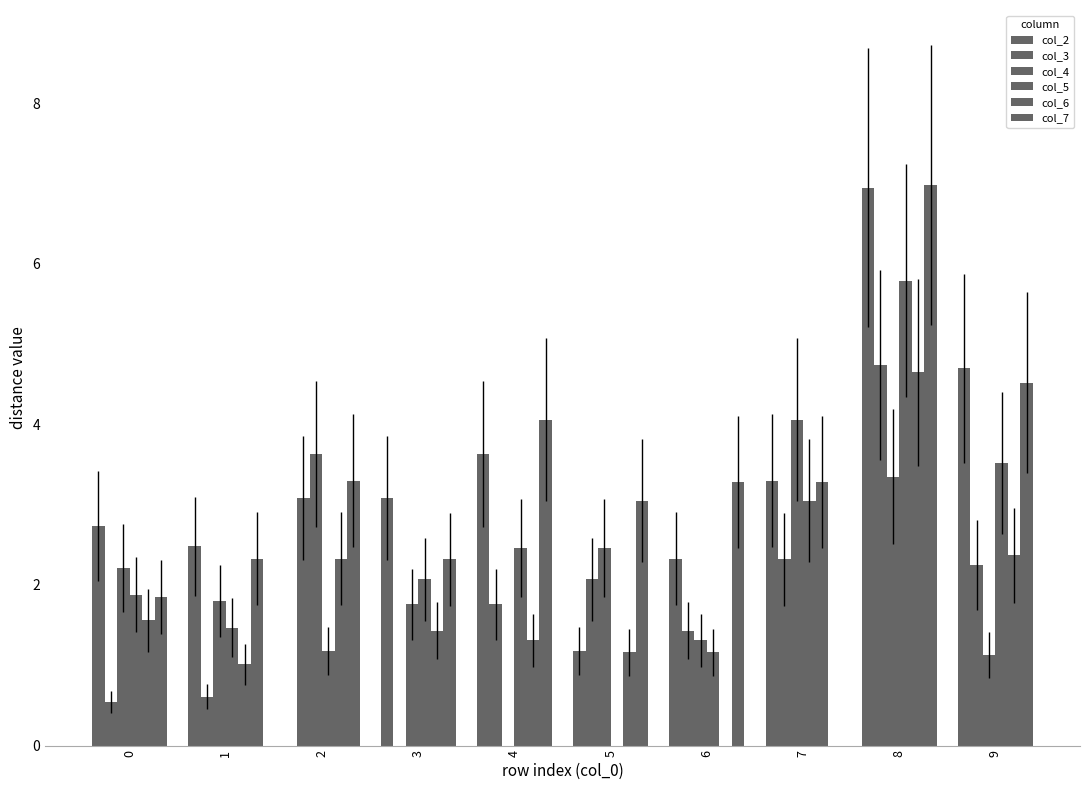

Is it true that col_5 equals 4.3 at 4?

False